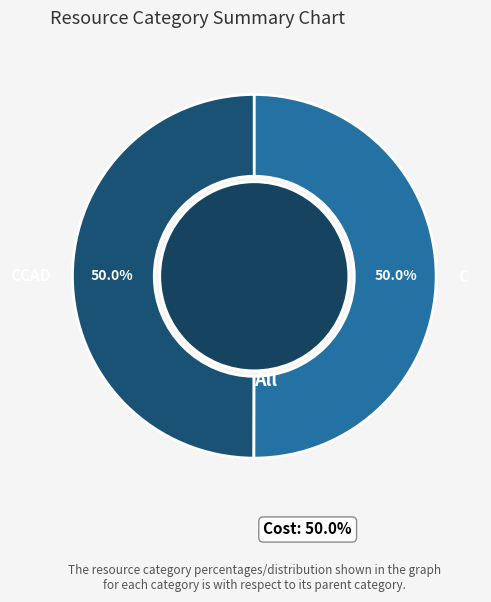

True or false: C accounts for 65% of the total.

False